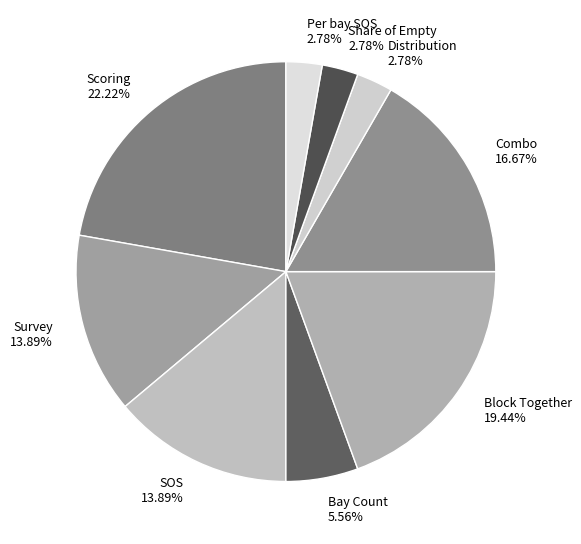

What percentage is the Per bay SOS slice, to the nearest percent?

3%